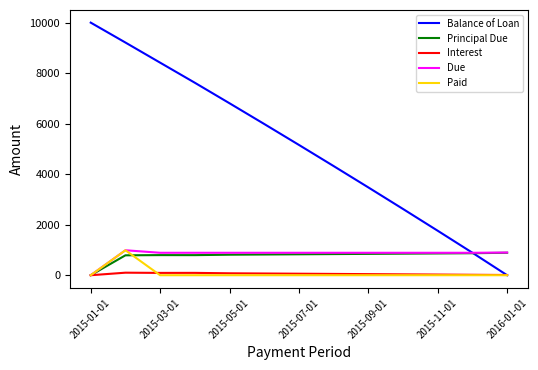

What is the maximum value shown in the chart?

10000.0